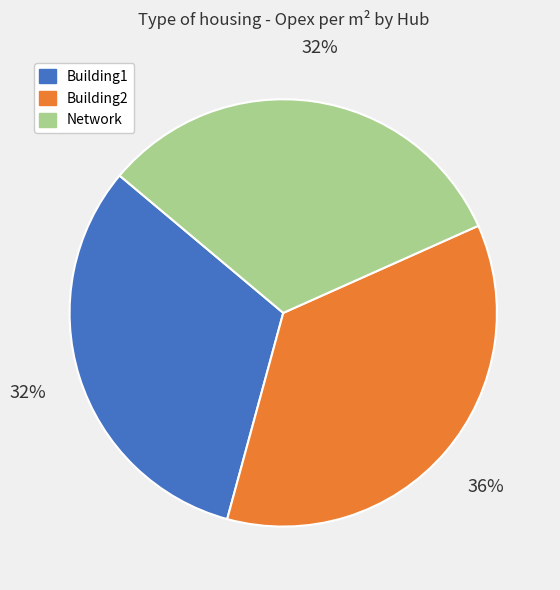

Which slice is the largest?

Building2